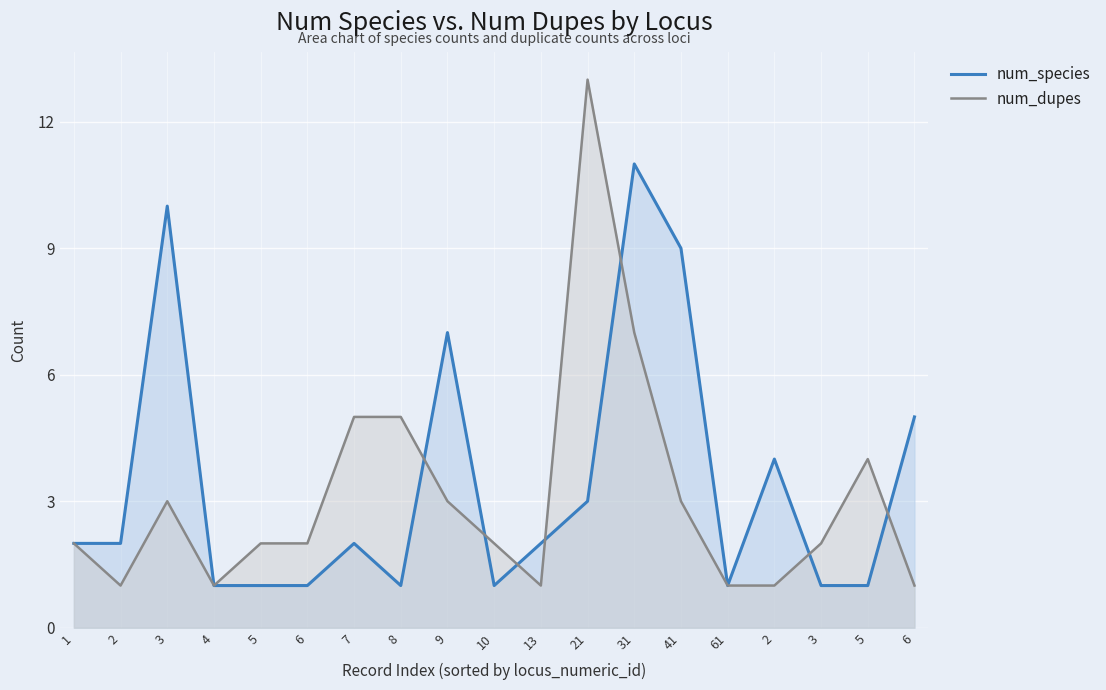

Where is the first local minimum for num_dupes?

2